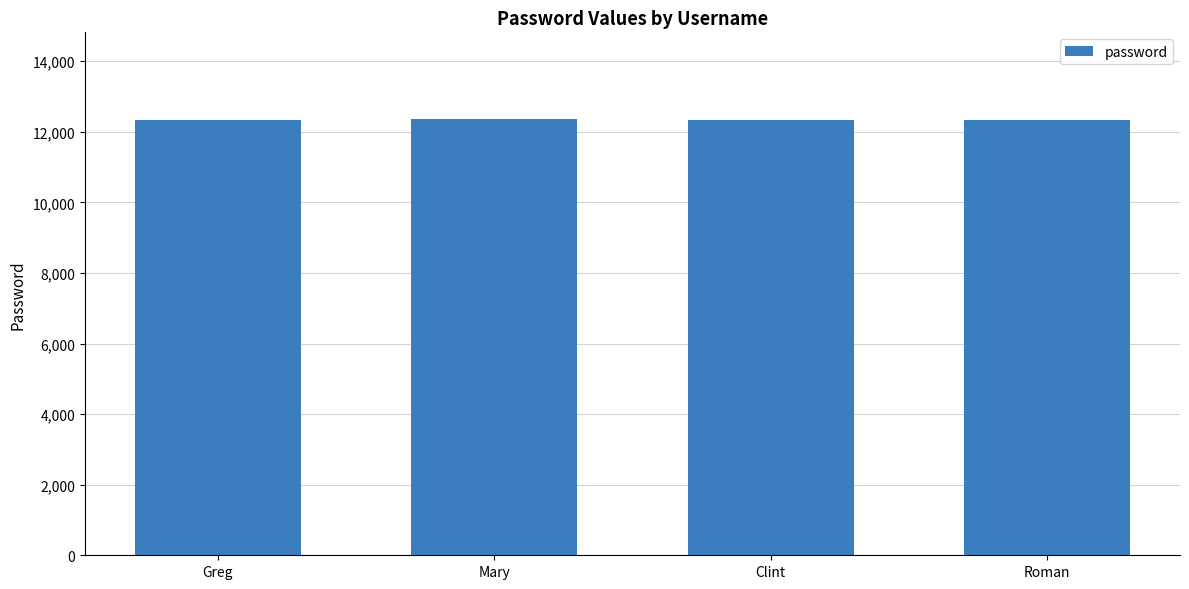

What is the maximum value shown in the chart?

12348